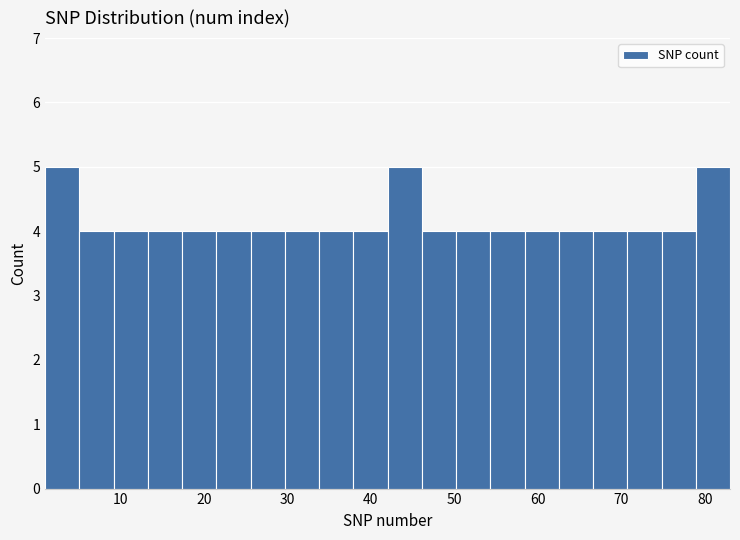

What is the height of the bar covering 50.2 to 54.3 on the x-axis? Neither the bar edges nor the heights are printed on the chart, so give them approximately, as read against the axes.

4